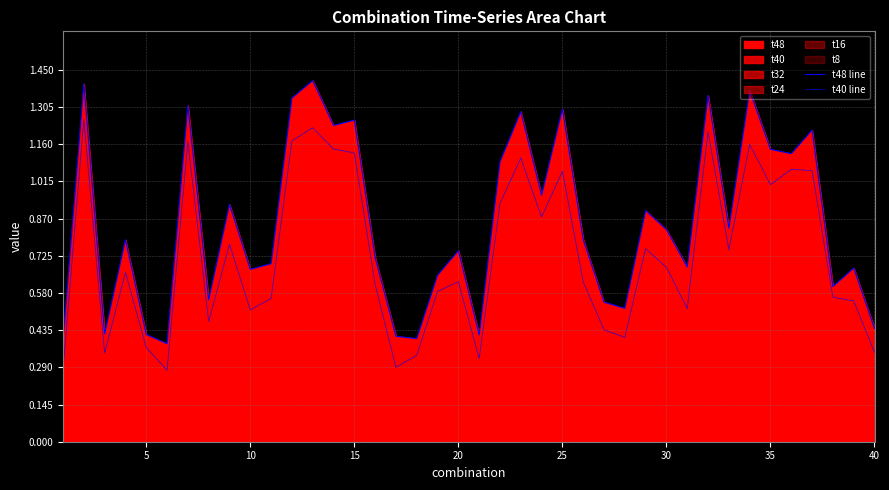

What is the lowest value of the t48 line series?

0.4